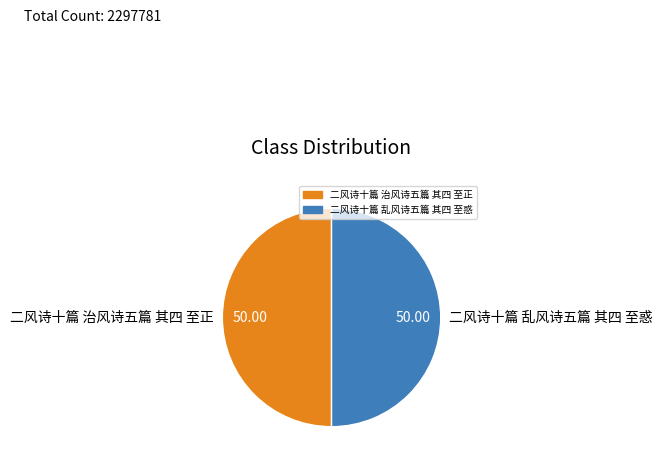

Is the sum of 二风诗十篇 治风诗五篇 其四 至正 and 二风诗十篇 乱风诗五篇 其四 至惑 greater than half?

Yes